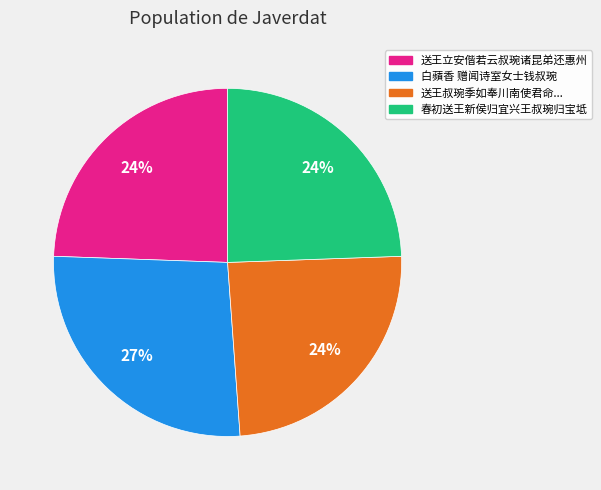

To the nearest percent, what is the average slice percentage?

25%